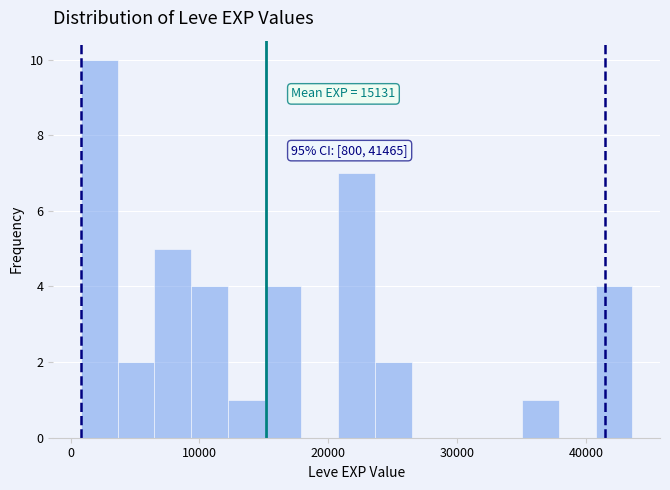

Around what value on the x-axis is the tallest bar? Give the approximate position of its centre, as read against the axis.

2000